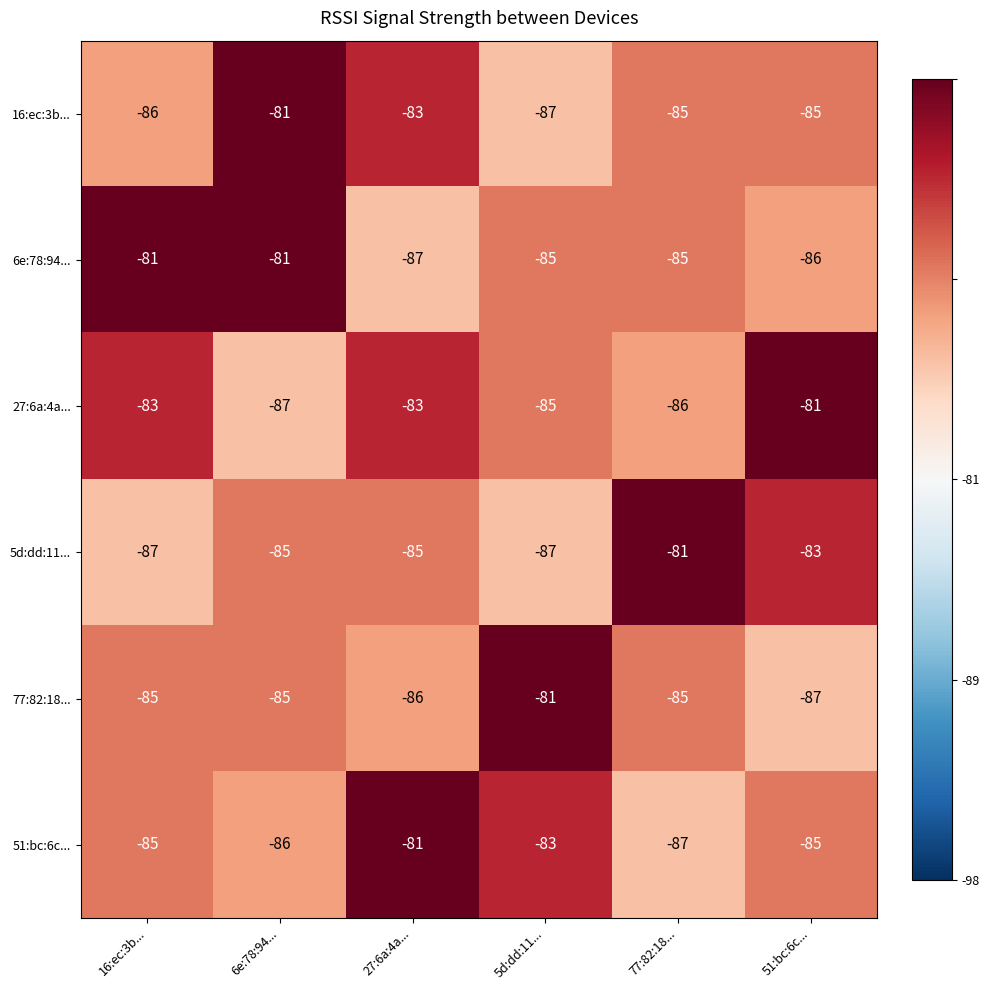

What is the total value across all series at 5d:dd:11...?

-508